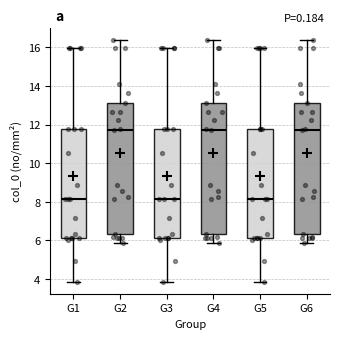

Where does the upper whisker of the box for G2 end on the y-axis? The values are not printed on the chart, so give them approximately, as read against the axis.

16.4